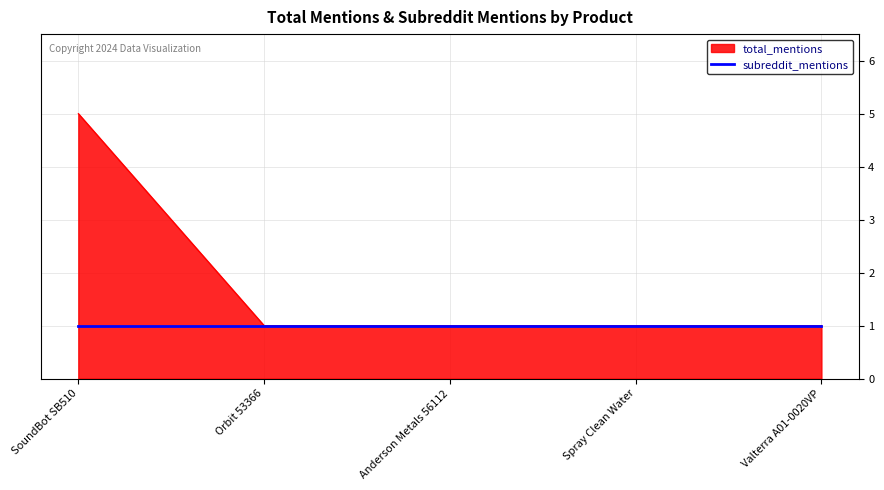

What position from the right is Orbit 53366?

4